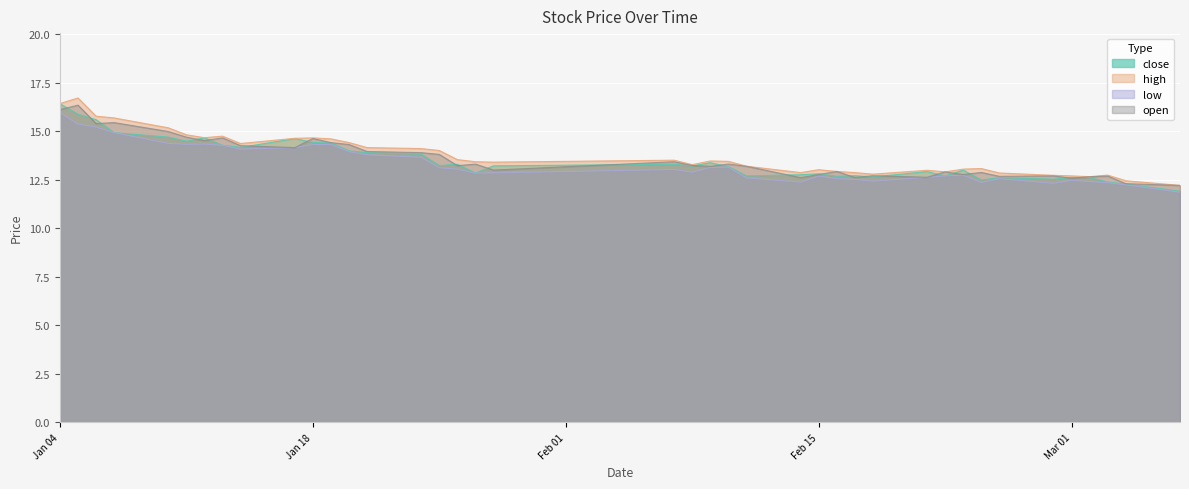

At how many categories does at least one series exceed 11?

40